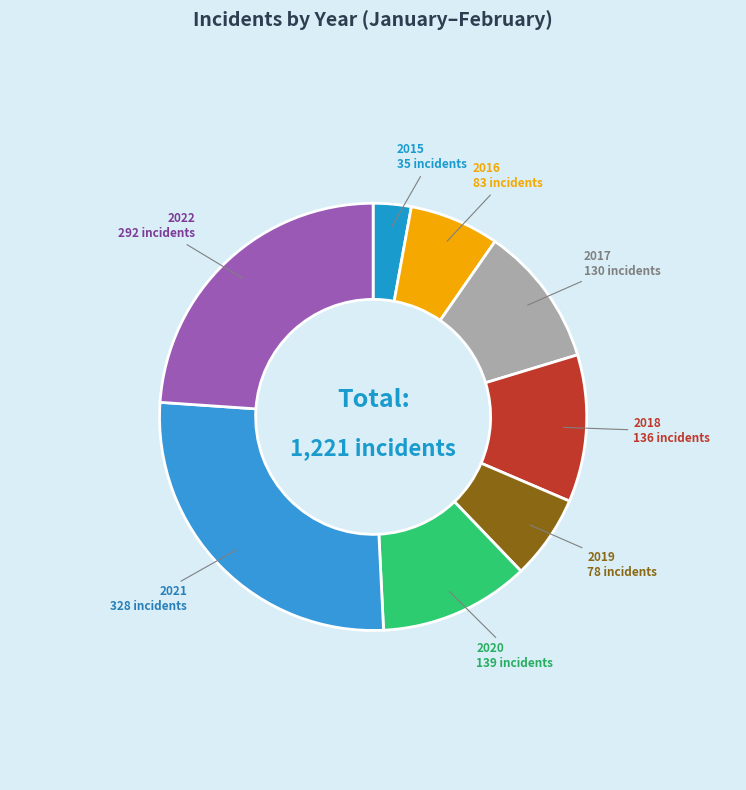

The 2019 slice represents 16% of the pie. True or false?

False